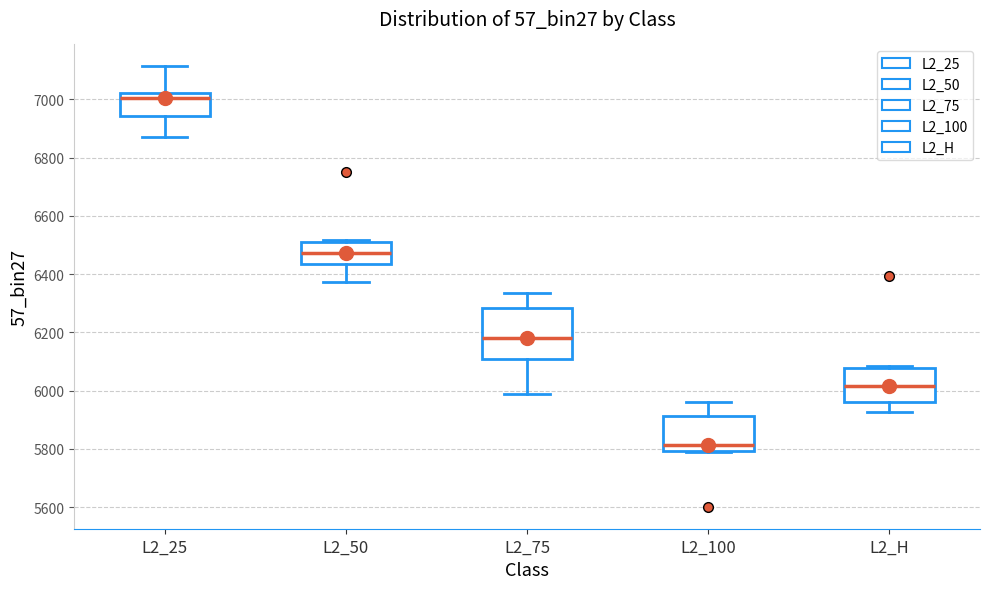

Comparing the boxes themselves (not the whiskers), which one is the tallest?

L2_75